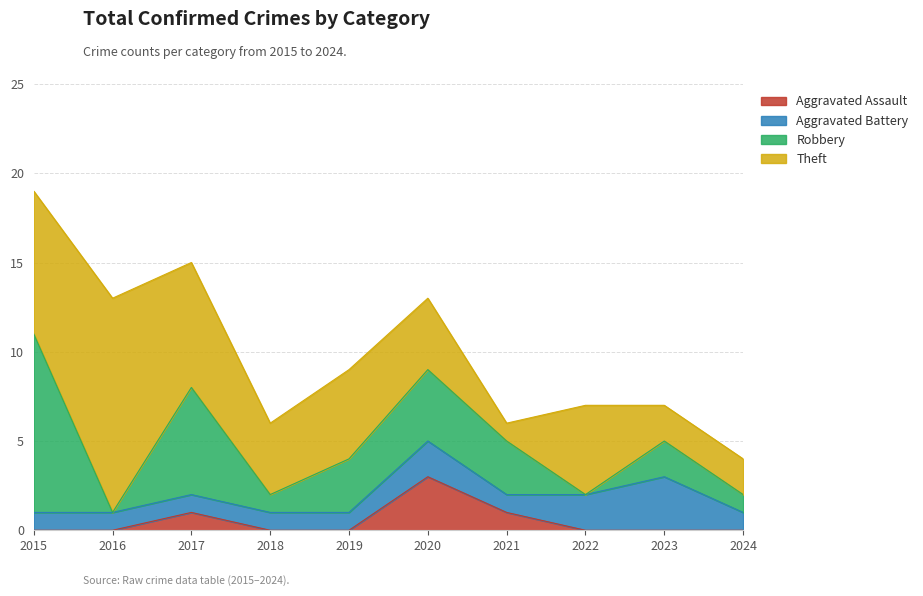

What is the value of the Aggravated Battery point at the 5th from the left?

1